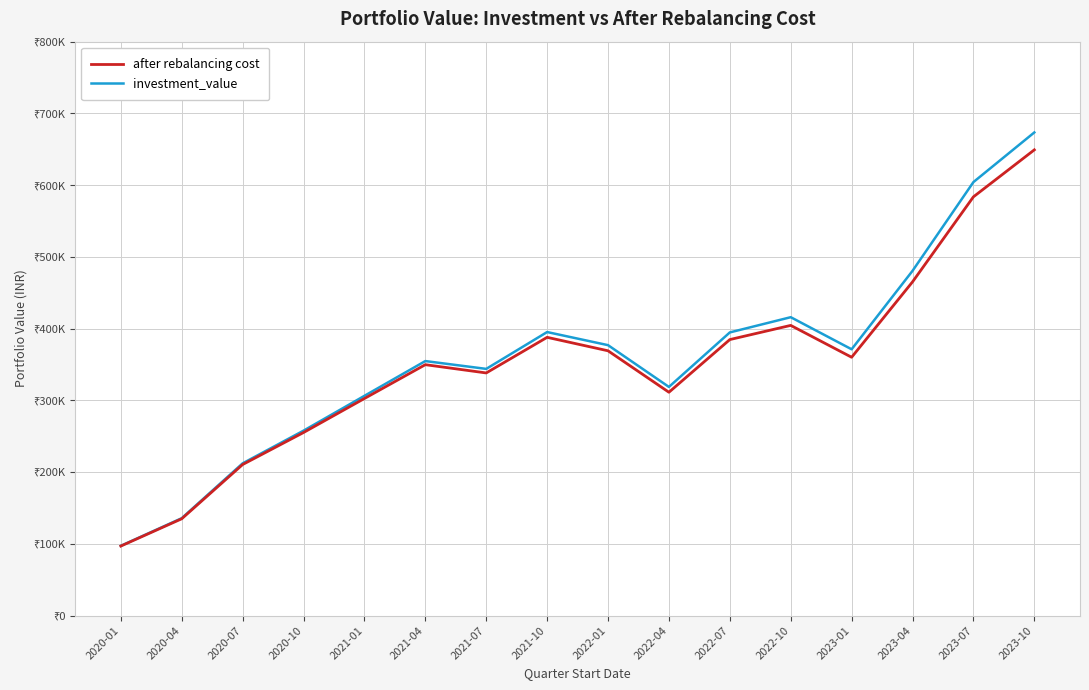

At which label is after rebalancing cost closest to 373043?

2022-01